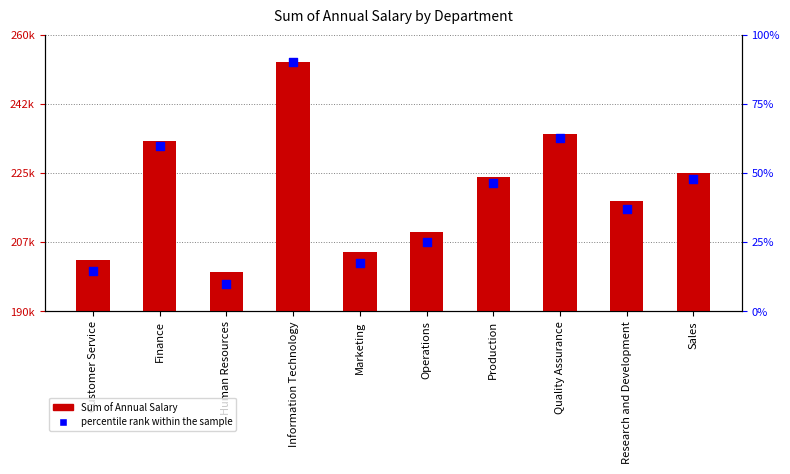

Which series has the largest Y range (max minus min)?

Sum of Annual Salary